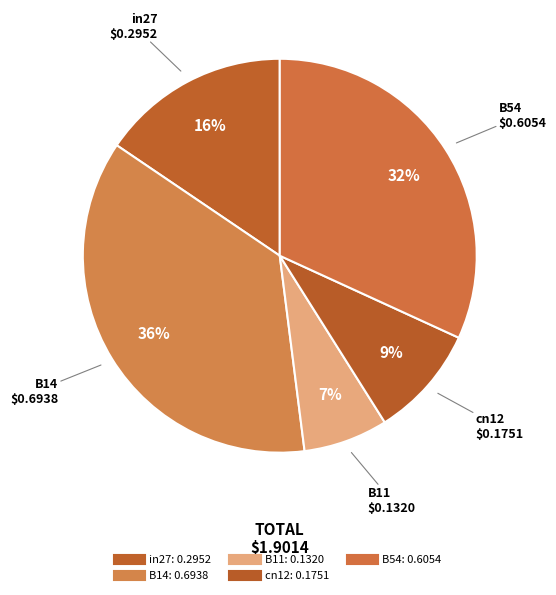

What percentage is the in27 slice, to the nearest percent?

16%